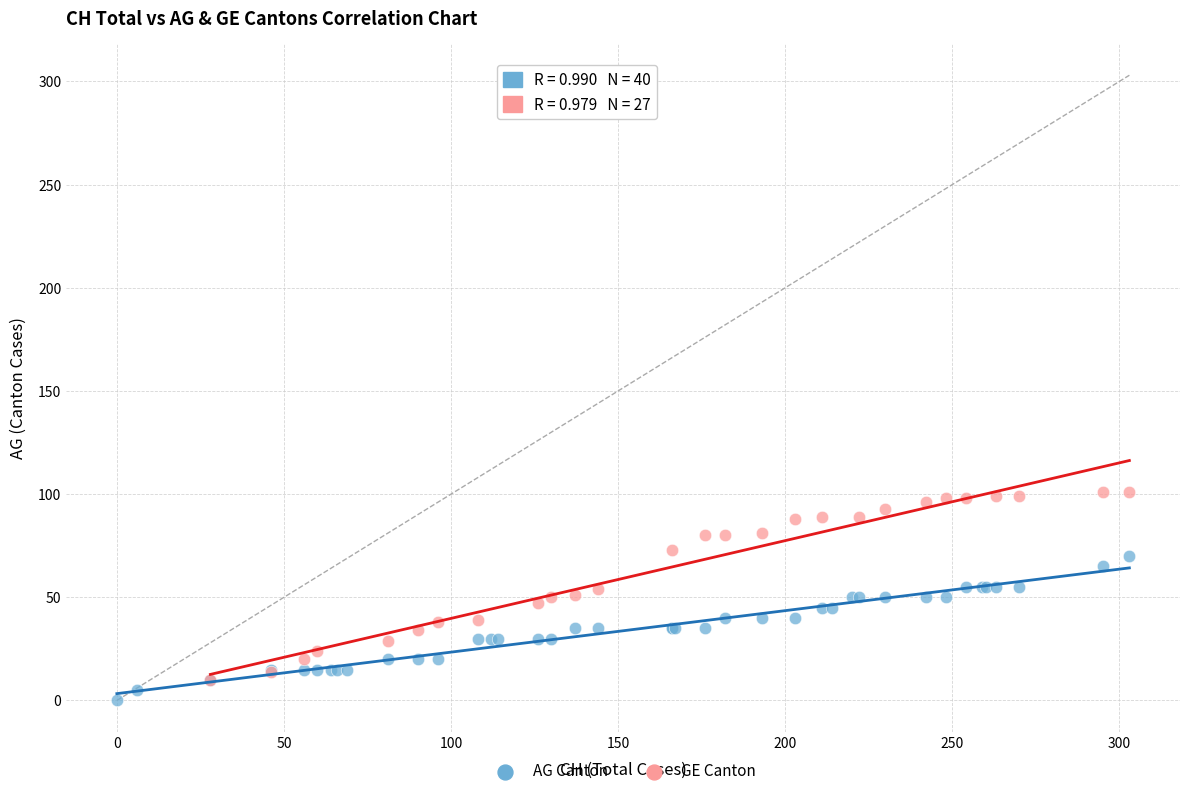

Which series has the widest spread of Y values?

GE Canton